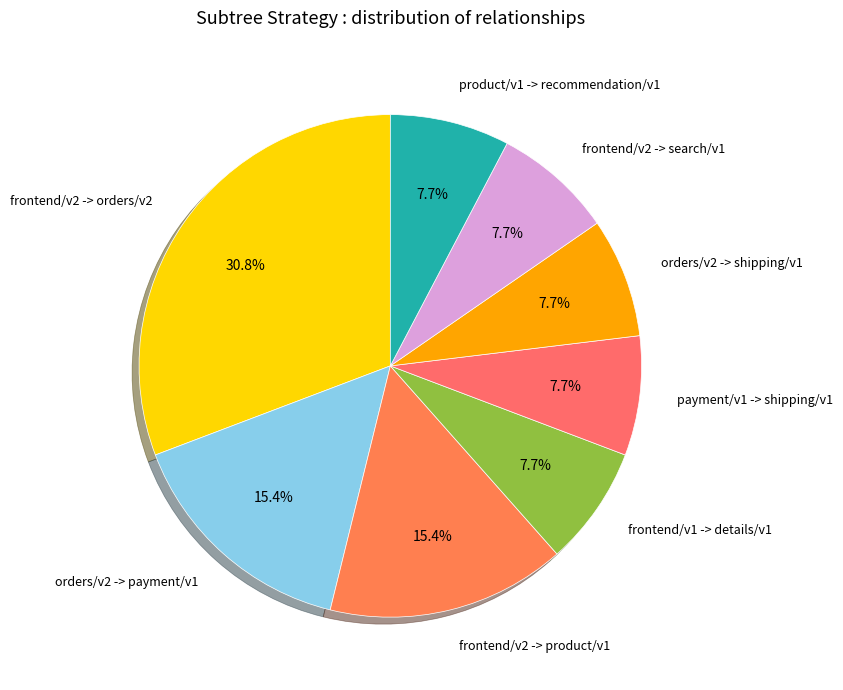

To the nearest percent, what percentage of the pie is frontend/v2 -> product/v1?

15%